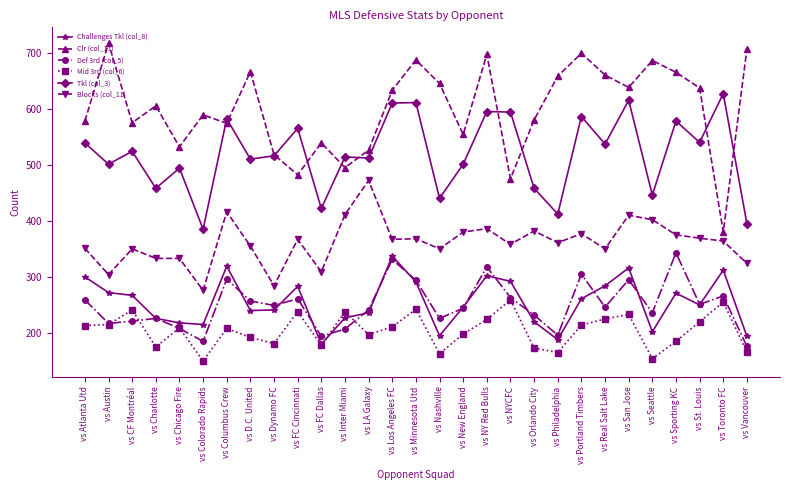

What is the total value across all series at vs New England?

2123